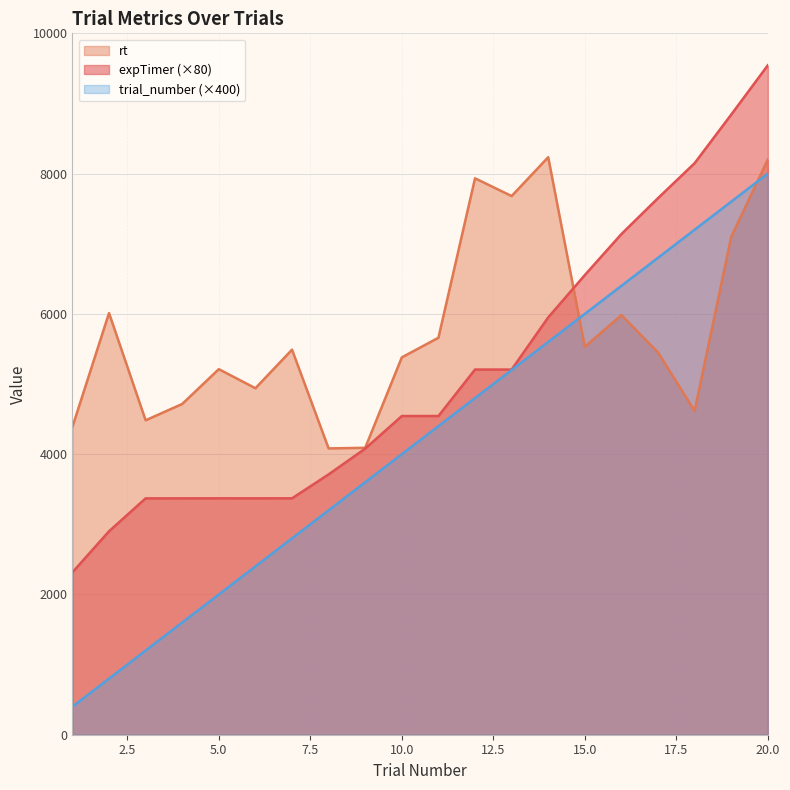

How many lines are shown in the chart?

3